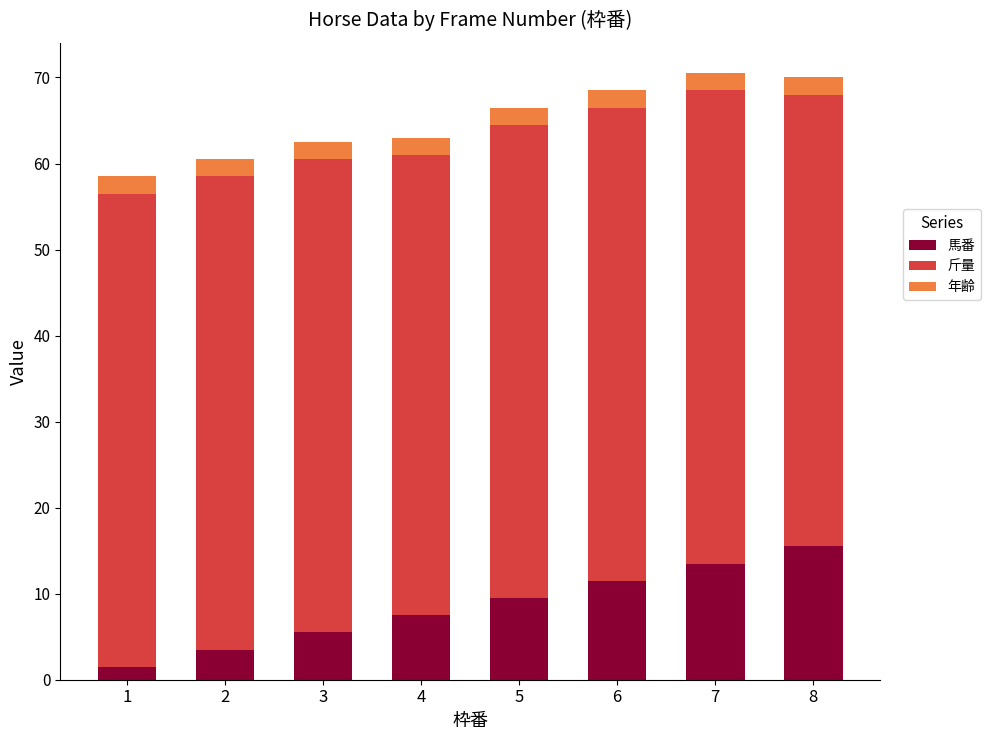

What are all the series names shown in the legend?

馬番, 斤量, 年齢